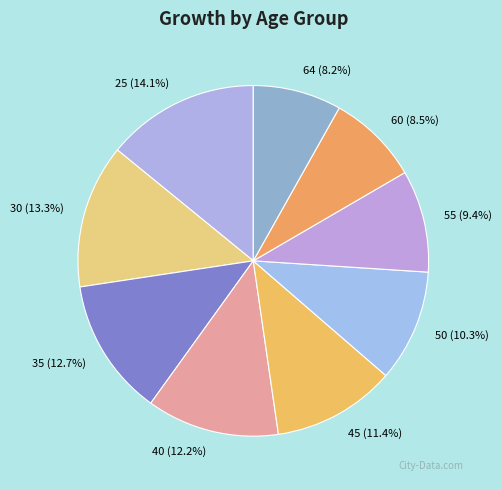

Is the sum of 30 and 45 greater than half?

No